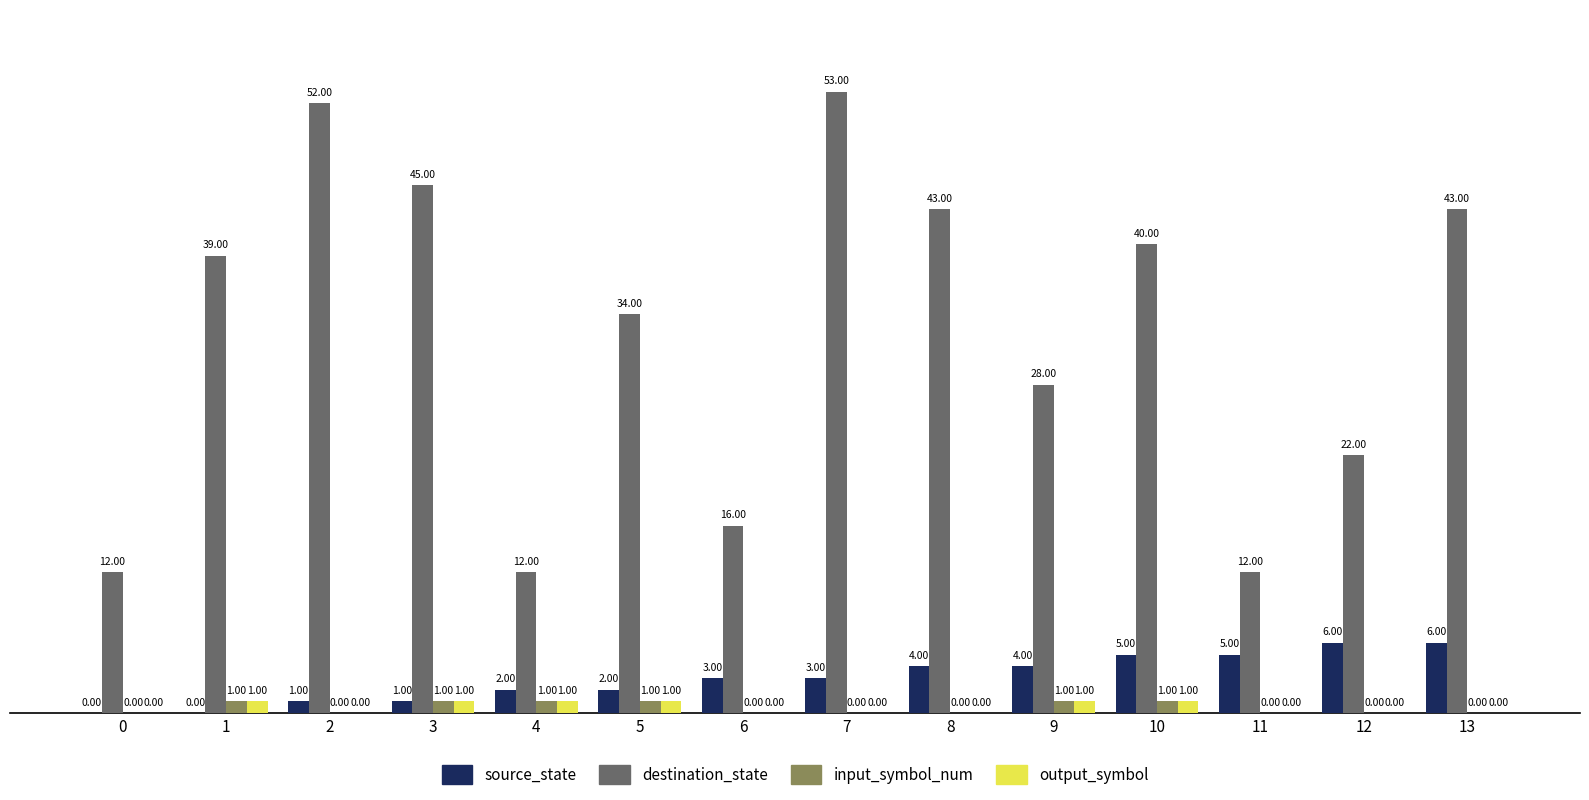

What is the total value across all series at 9?

34